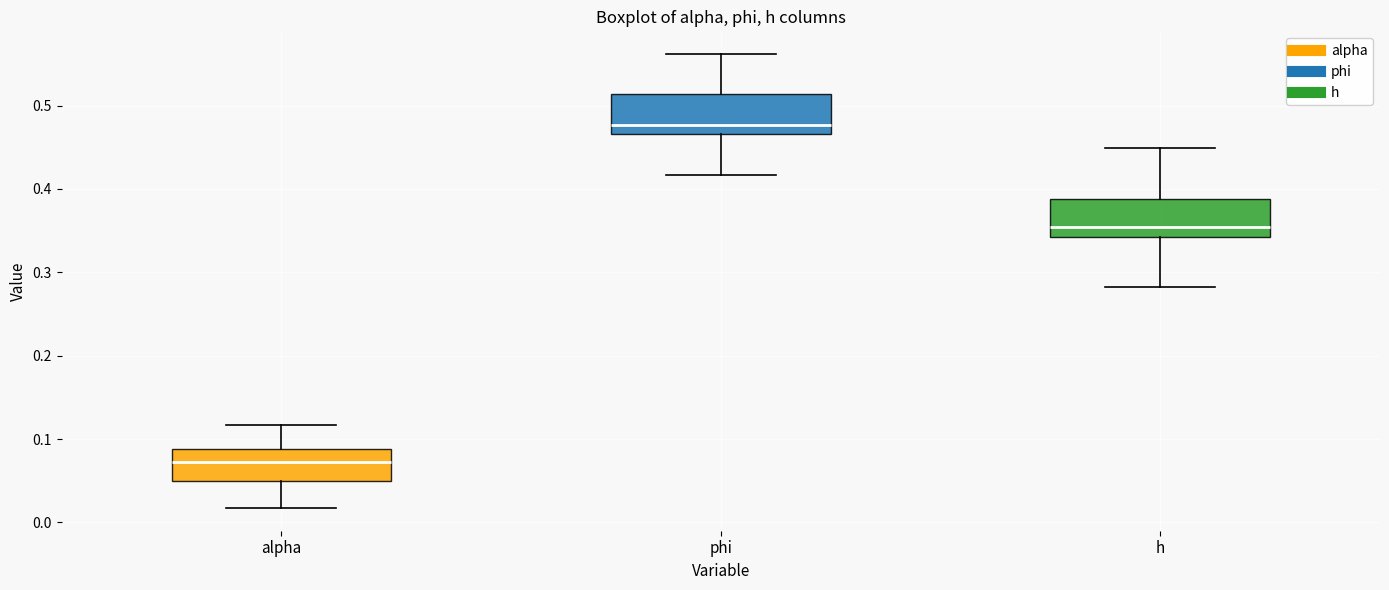

Which box's median line is the lowest?

alpha